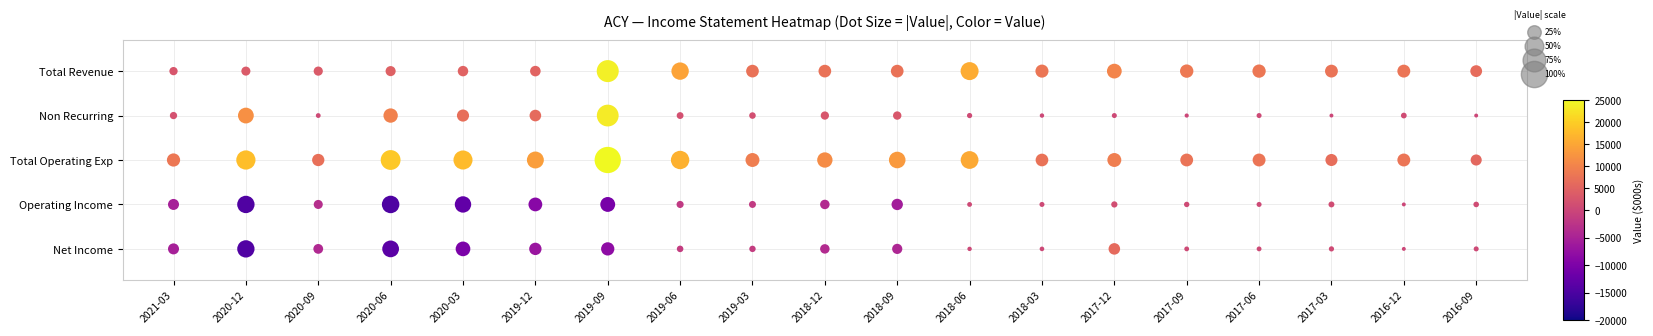

True or false: Non Recurring has a value of 400 at 2020-09.

True